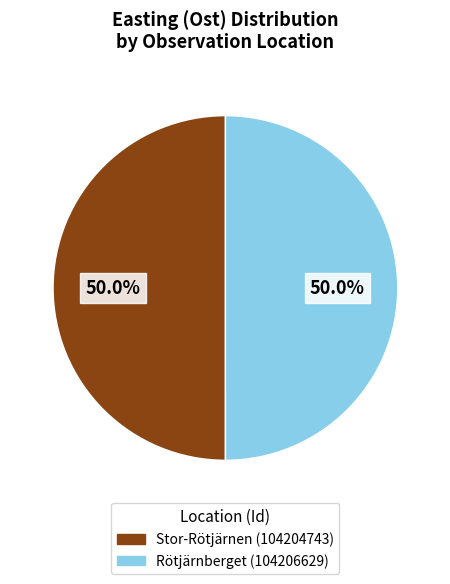

Is it true that Rötjärnberget (104206629) is 62% of the pie?

False